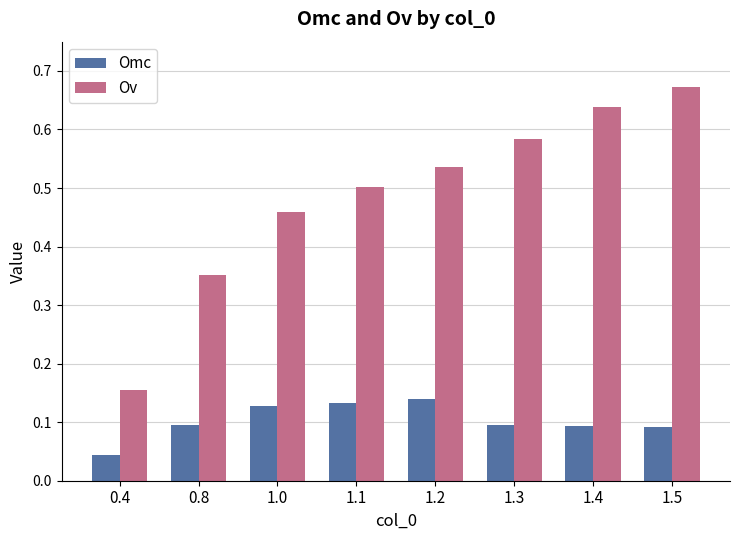

The value of Ov at 1.3 is 0.4. True or false?

False